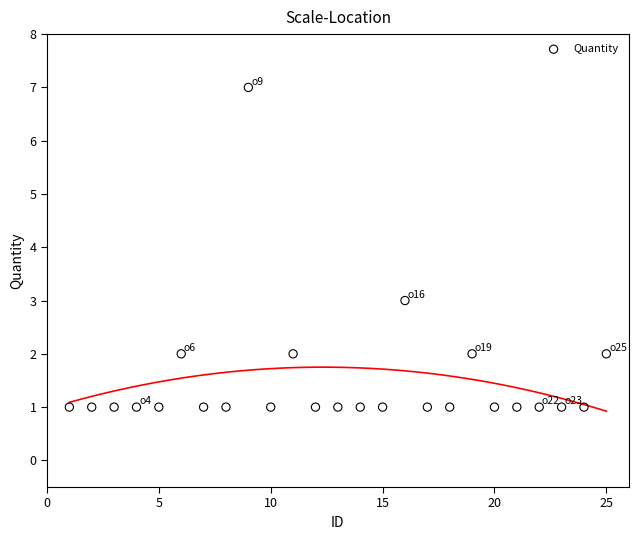

What is the range of X values (max minus min)?

24